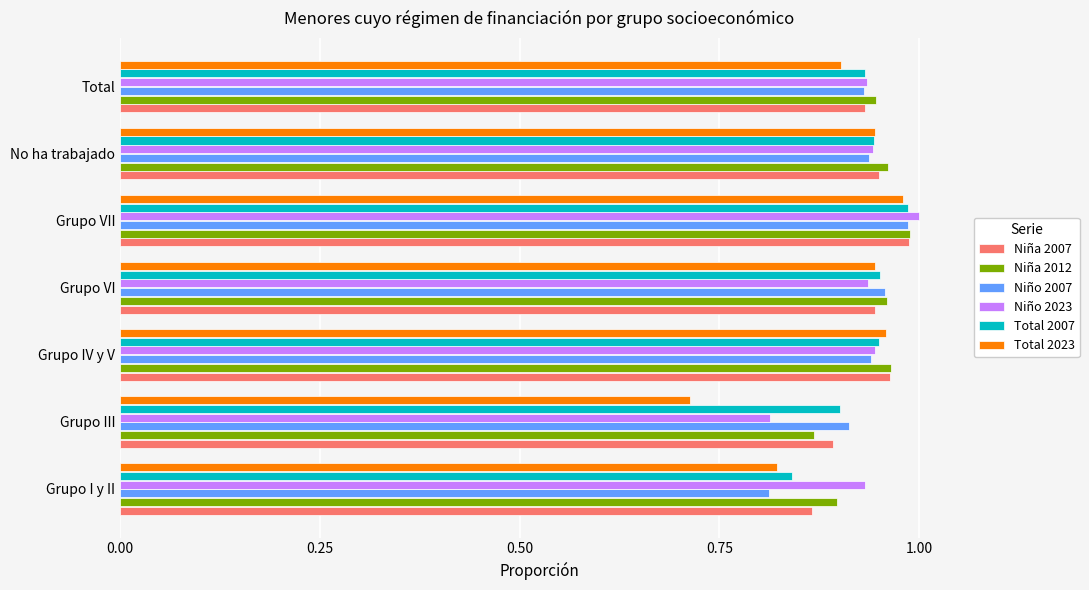

At which category is the sum across all series the highest?

Grupo VII